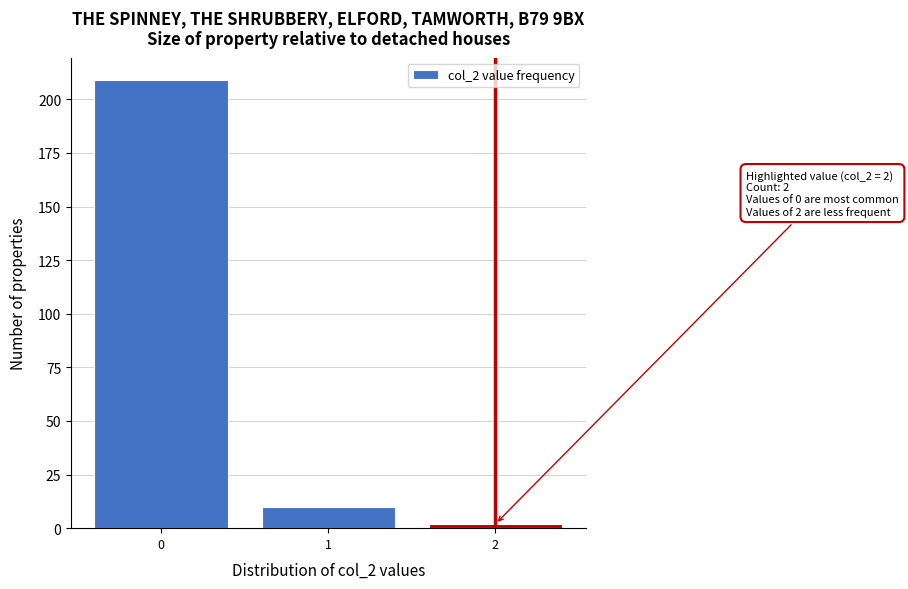

Which range on the x-axis has the tallest bar?

-0.5 to 0.5